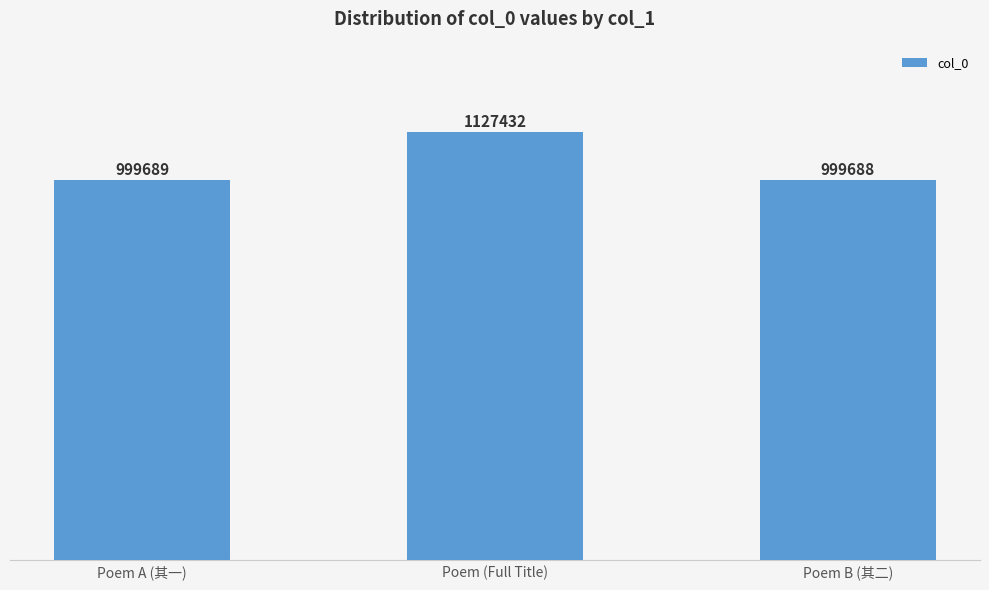

What is the change in value from Poem A (其一) to Poem (Full Title)?

+127743